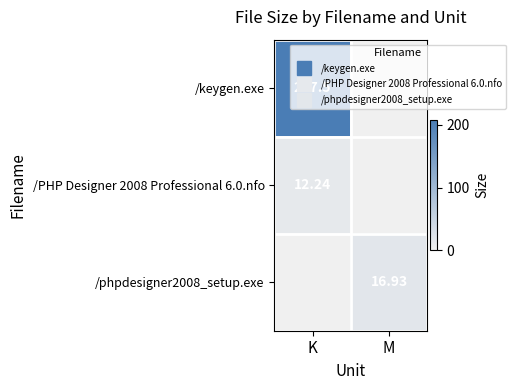

Rank the categories by /keygen.exe value from lowest to highest.

M, K